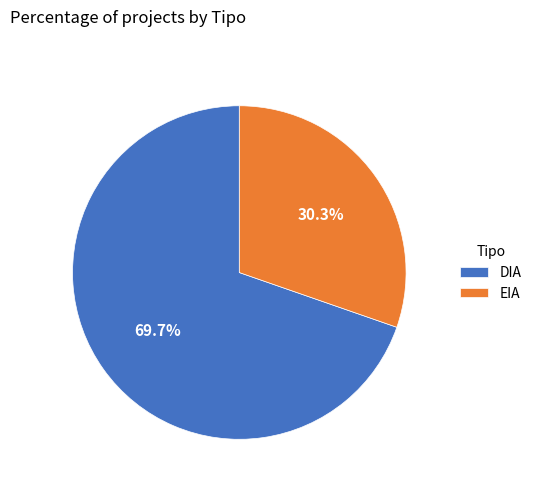

Does EIA represent more than half of the total?

No